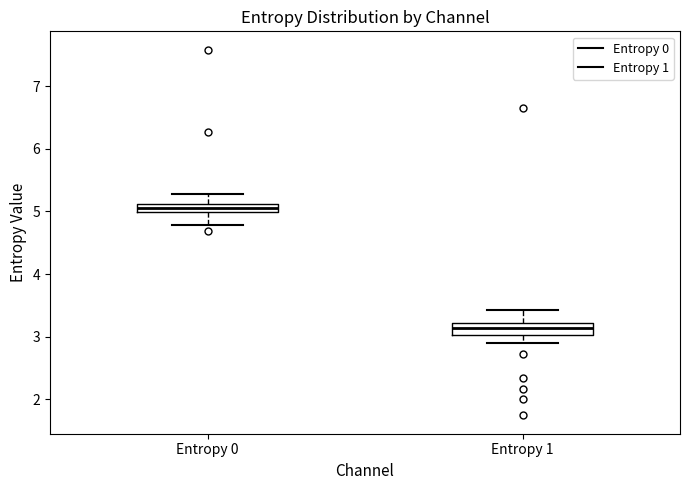

Which box has the lowest median line?

Entropy 1